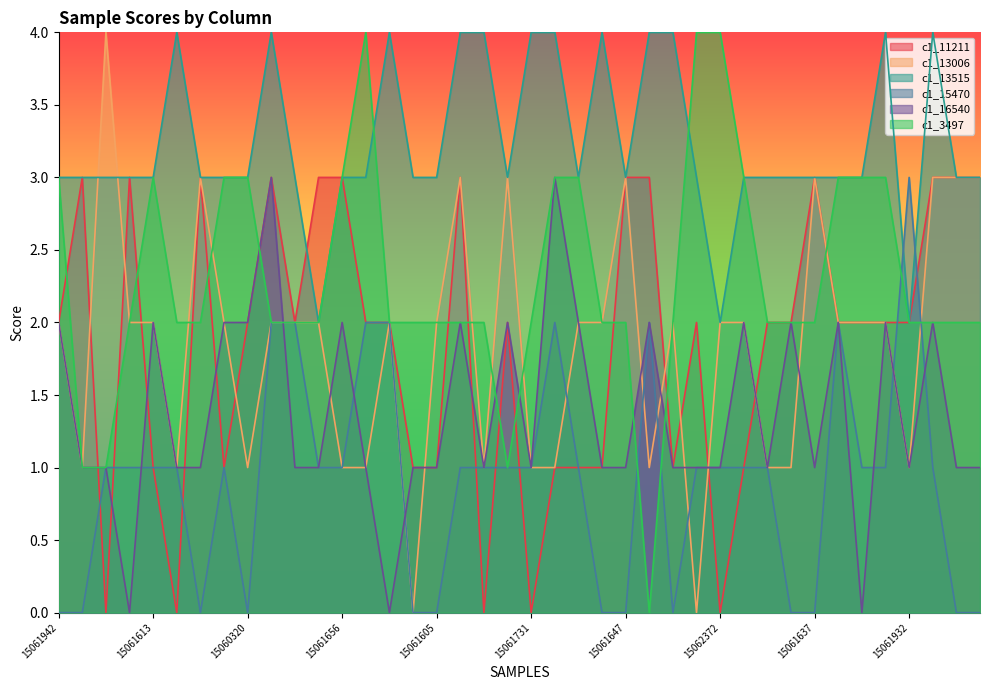

Read the c1_11211 value at 15061605.

1